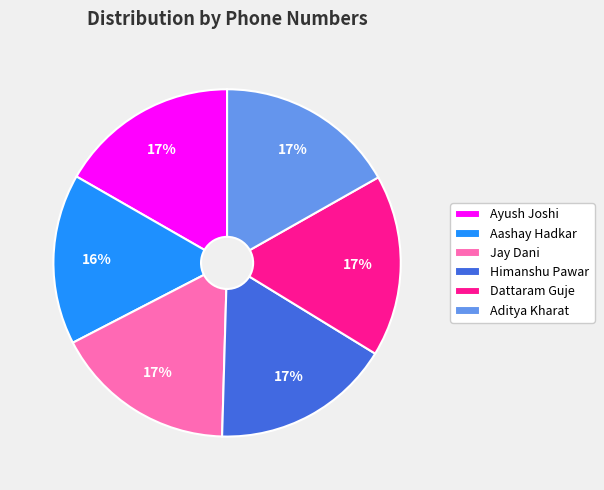

Combined, do Jay Dani and Aditya Kharat account for over 50%?

No